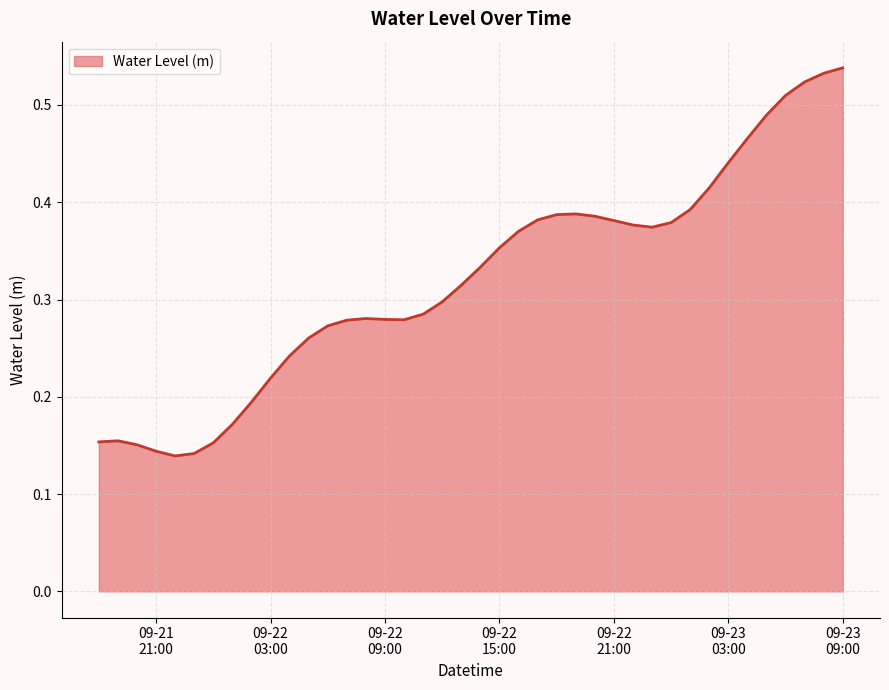

How many points are higher than both their immediate neighbors (excluding endpoints)?

3